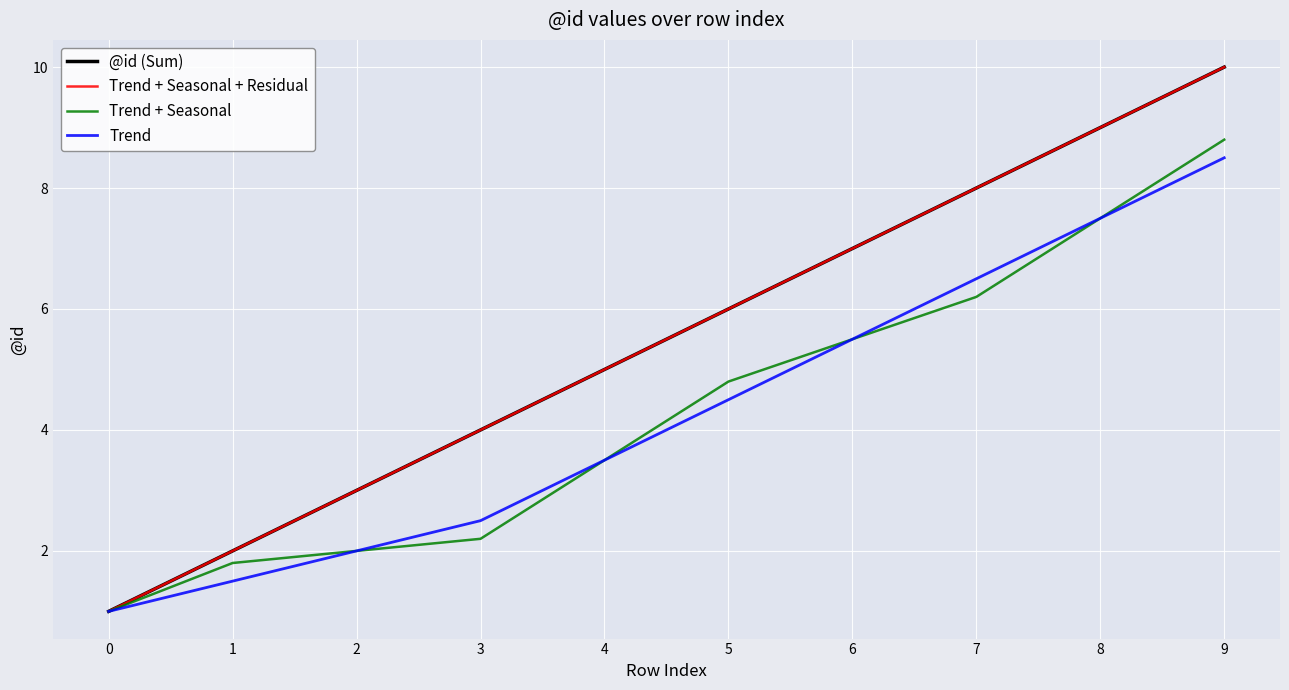

Does the chart display data point markers on the line(s)?

No